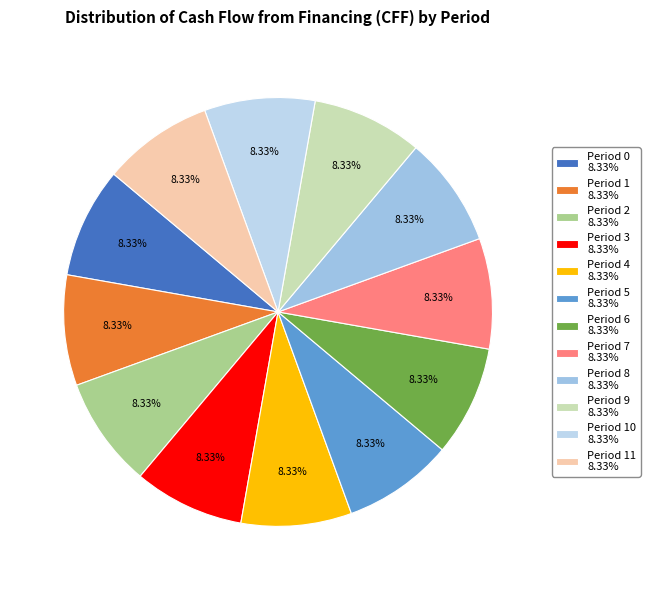

How many segments does this pie chart have?

12